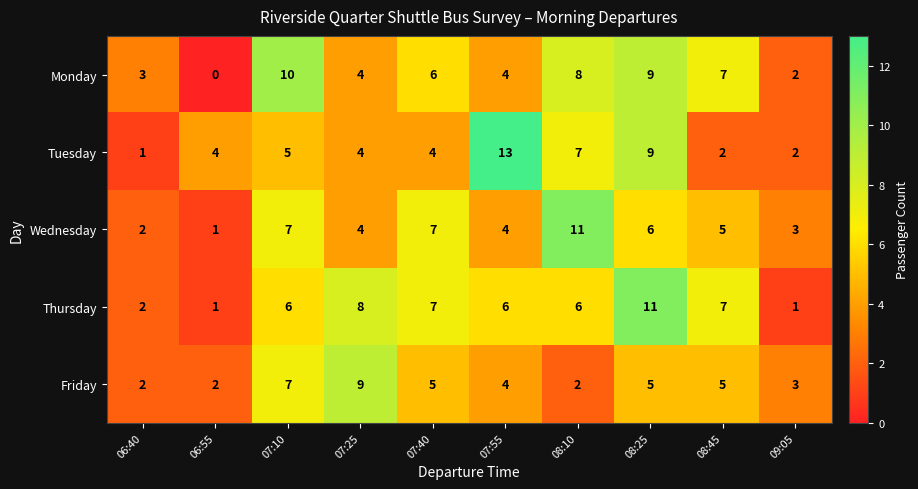

Which label corresponds to the smallest value in the chart?

06:55